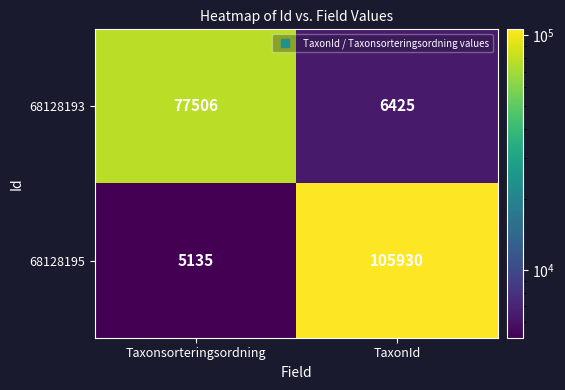

List the series in order of their peak value, lowest first.

68128193, 68128195